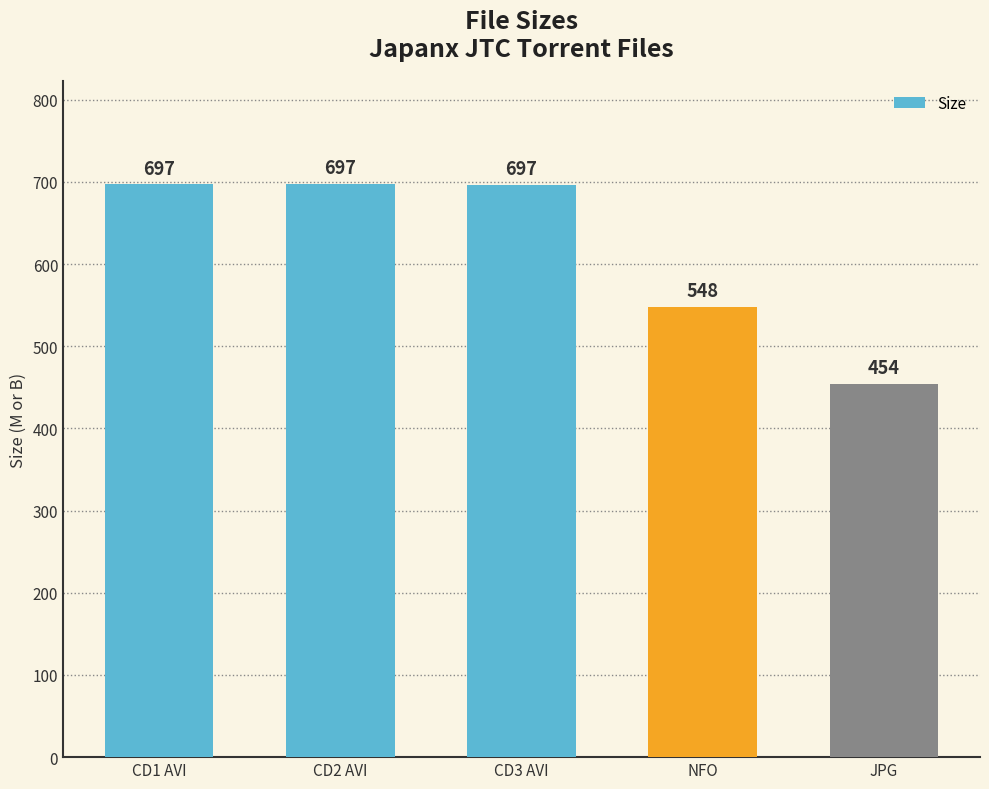

What is the value of the 2nd bar from the left?

697.5